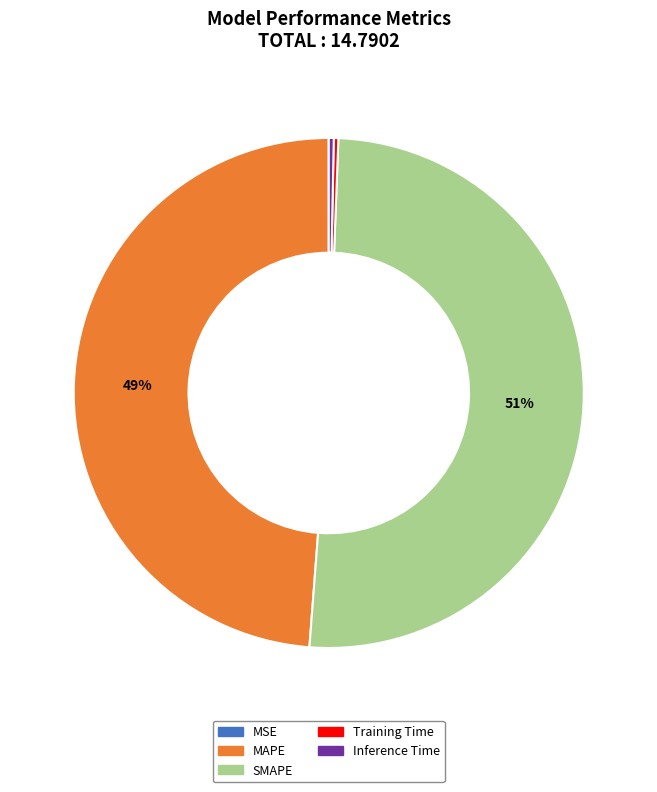

Combined, do MAPE and Inference Time account for over 50%?

No